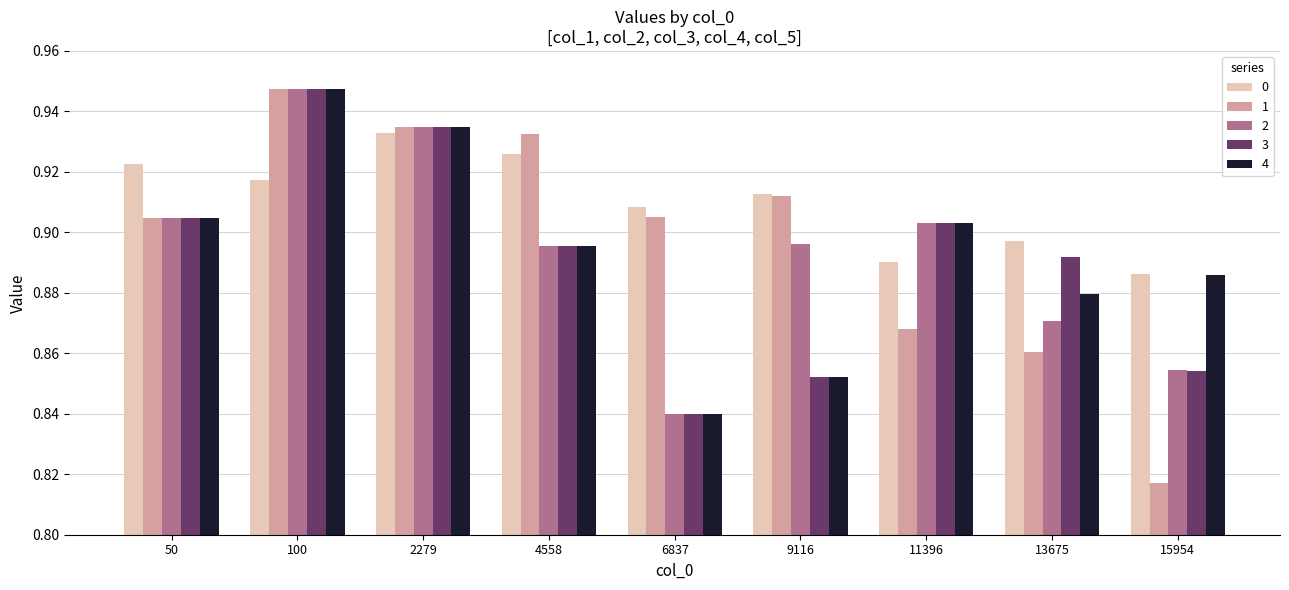

The 1 series shows 0.4 at 11396. True or false?

False